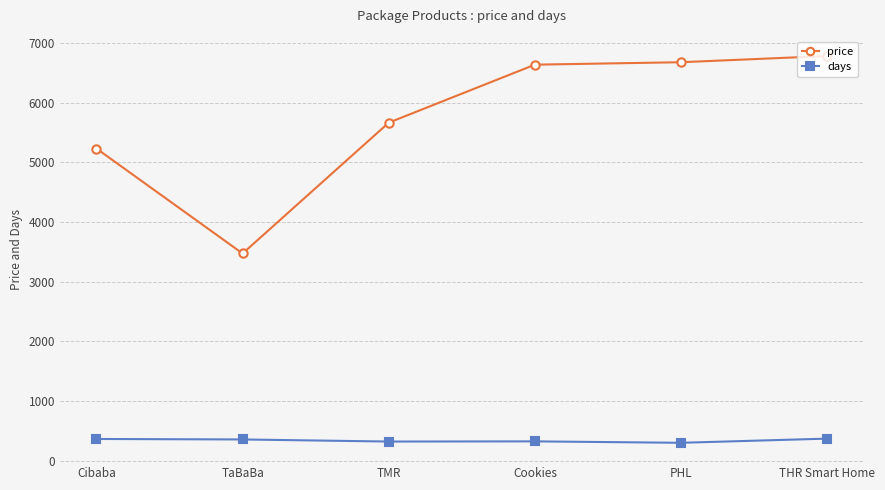

Read the price value at PHL.

6675